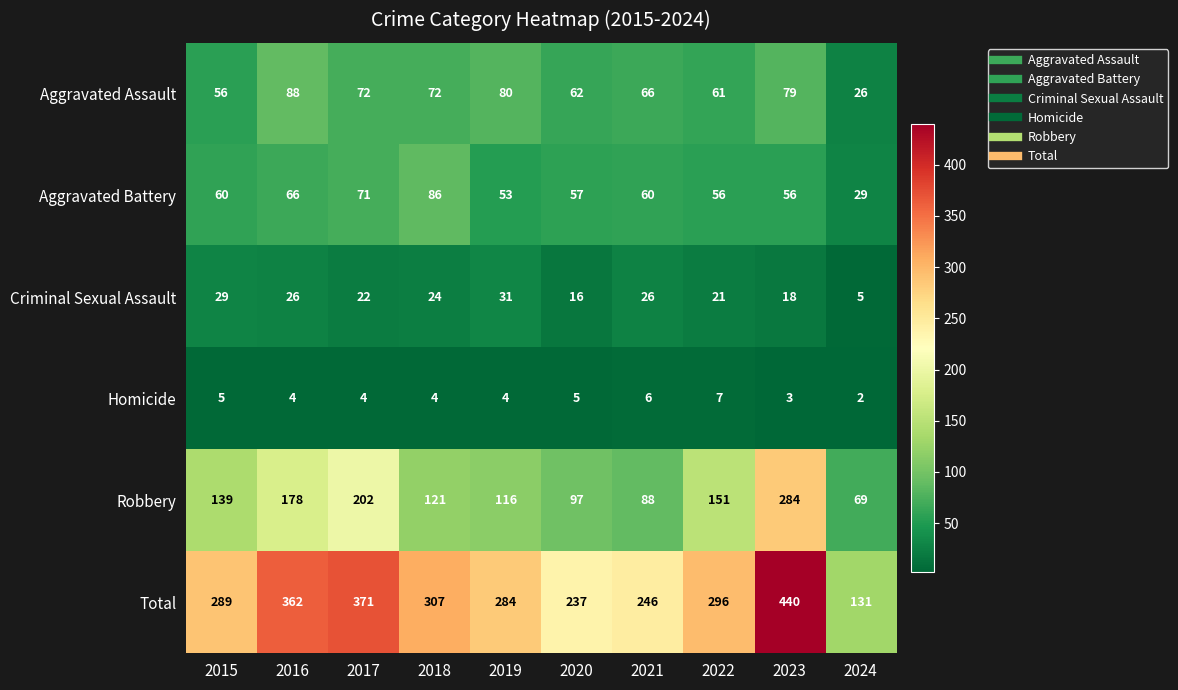

Is the value of Total at 2021 greater than the value of Homicide at 2023?

Yes